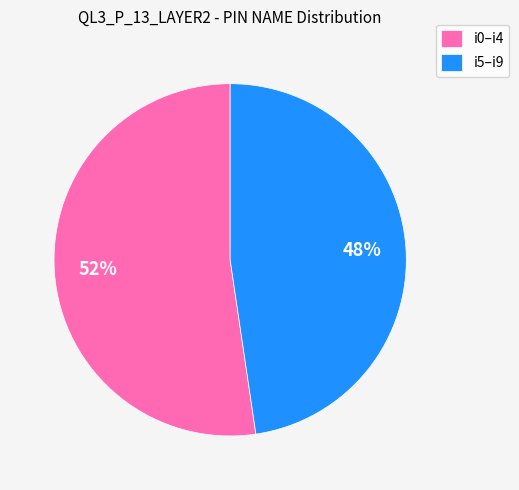

To the nearest percent, what percentage of the pie is i5–i9?

48%